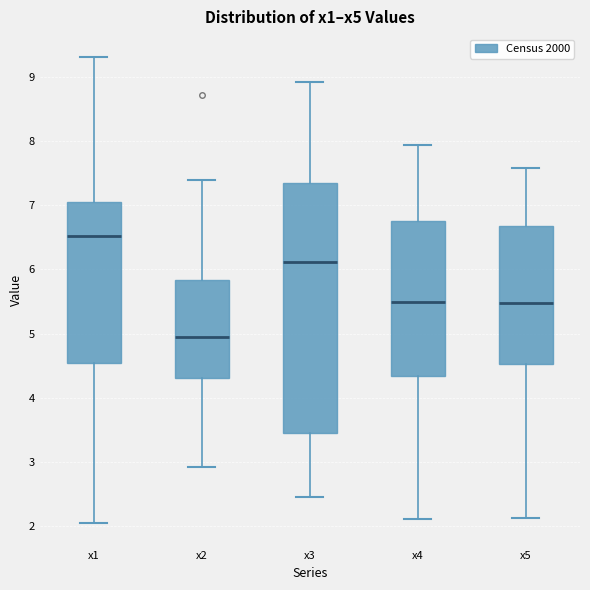

Where is the lower edge of the box for x1 on the y-axis? The values are not printed on the chart, so give them approximately, as read against the axis.

4.5